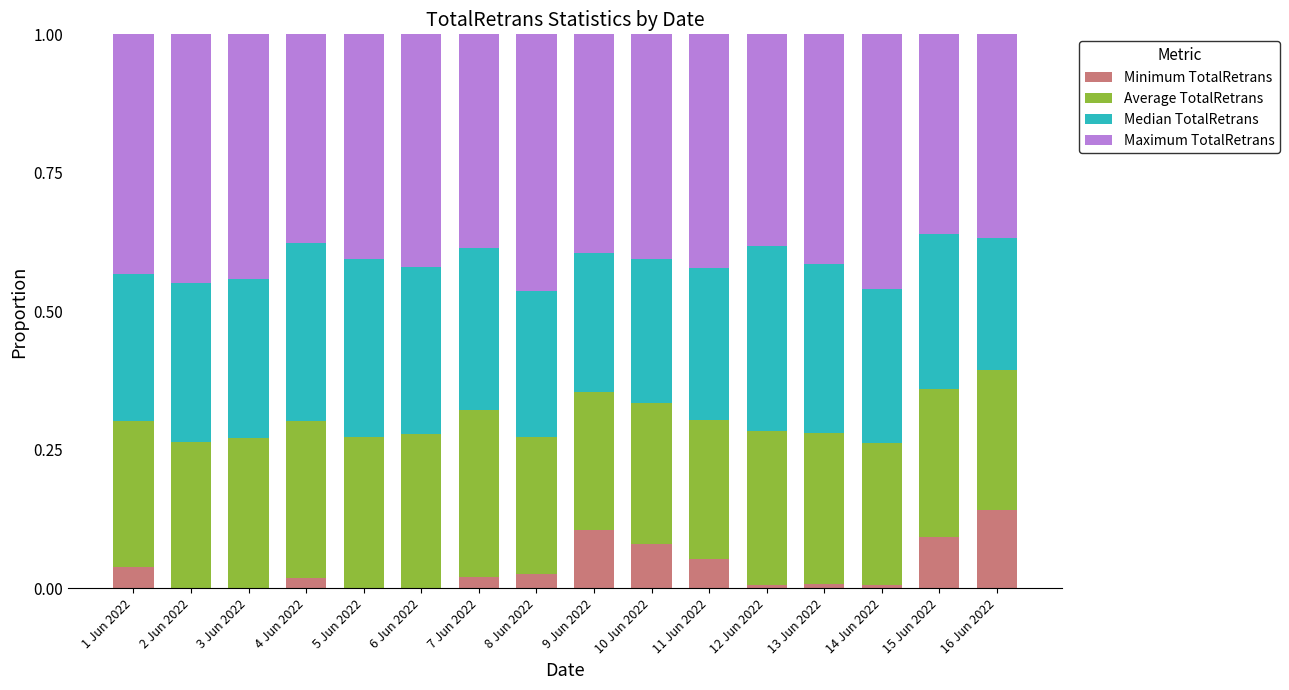

Between 3 Jun 2022 and 10 Jun 2022, which series saw the biggest shift?

Minimum TotalRetrans